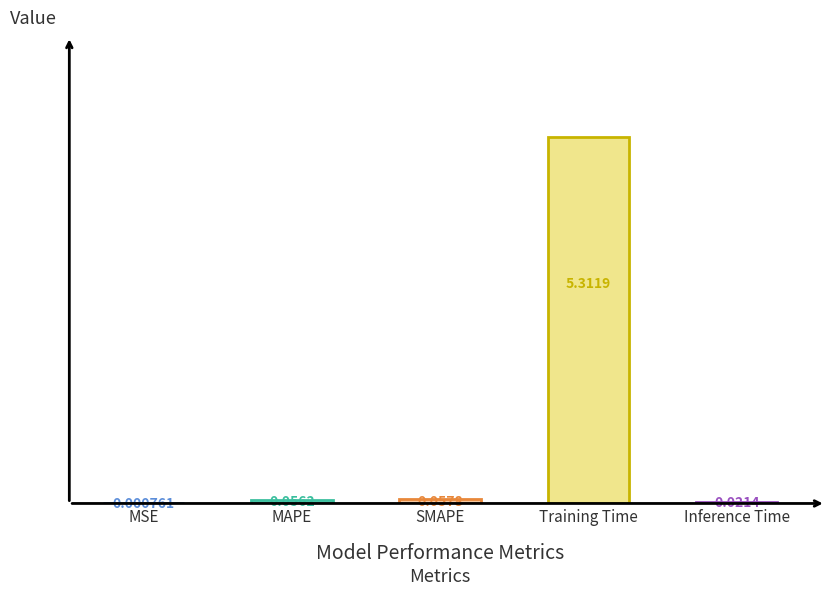

Where is the data nearest to the value 2?

SMAPE